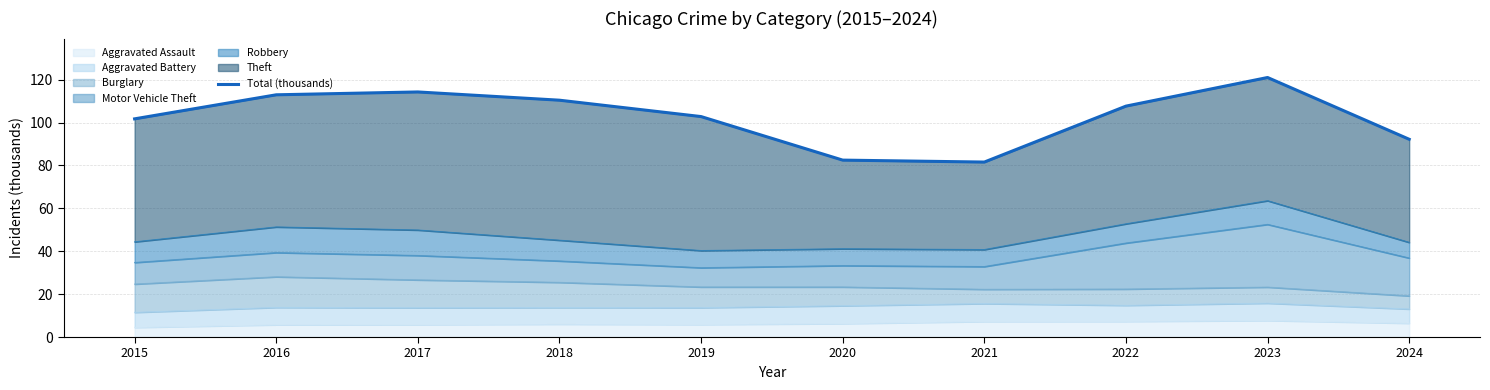

Where does the data first go above 107?

2016